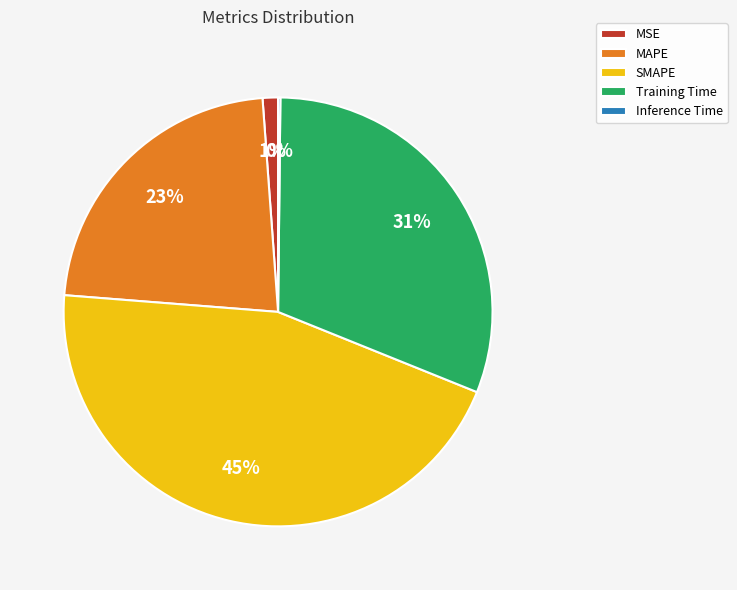

Combined, do SMAPE and Training Time account for over 50%?

Yes